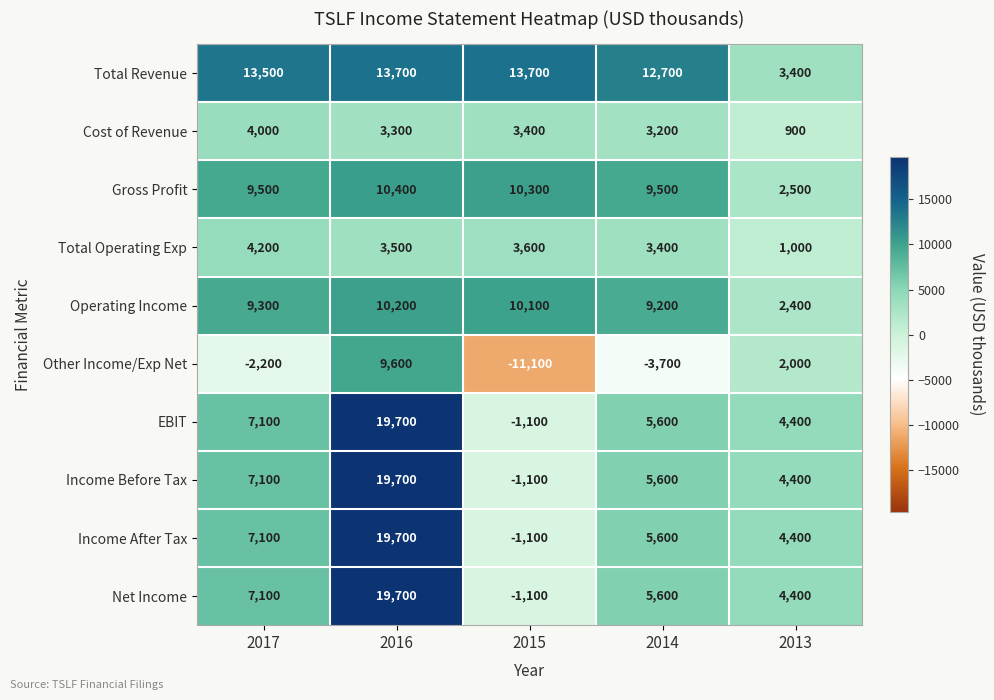

Is it true that Gross Profit equals 14446 at 2016?

False